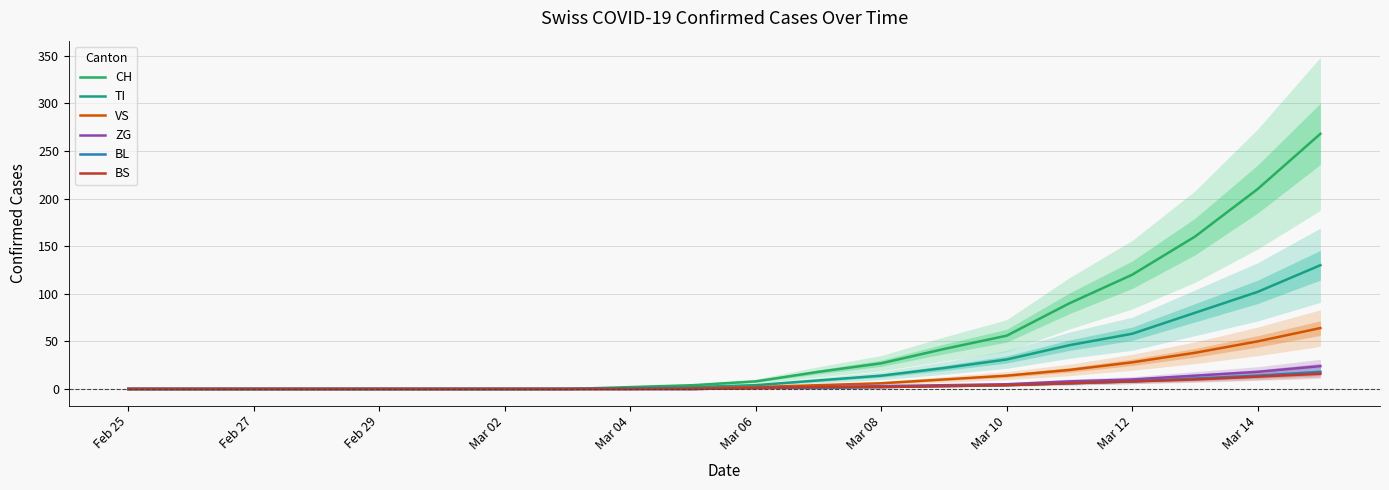

At which label does TI reach its minimum?

Feb 25